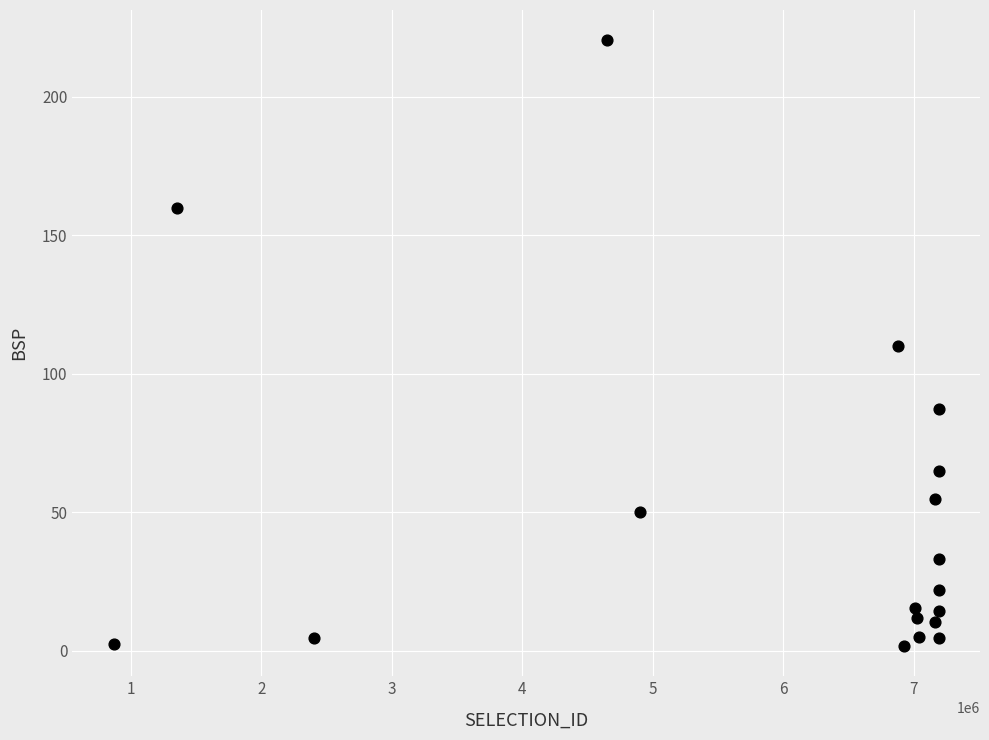

What is the range of X values (max minus min)?

6320233.0